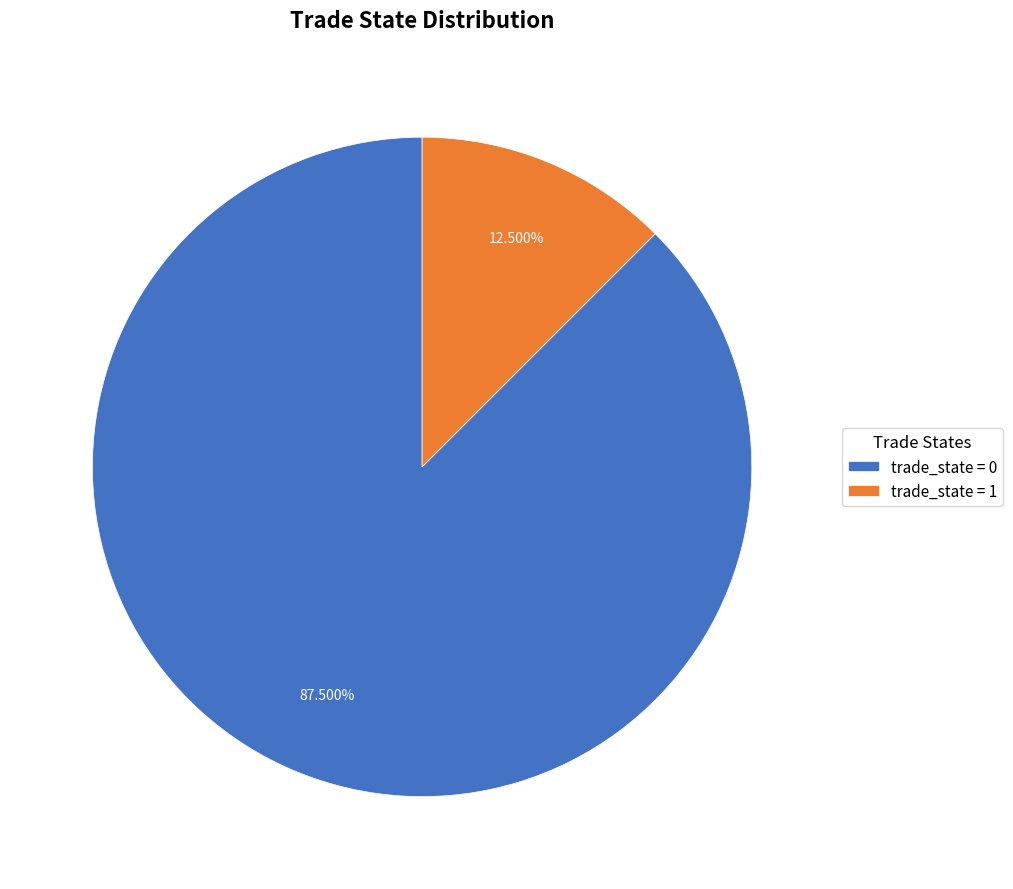

Between trade_state = 1 and trade_state = 0, which is larger?

trade_state = 0